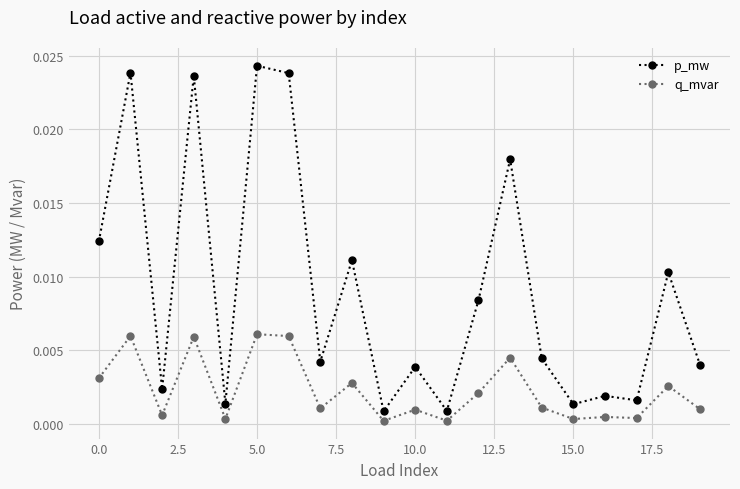

Does the chart have visible grid lines?

Yes